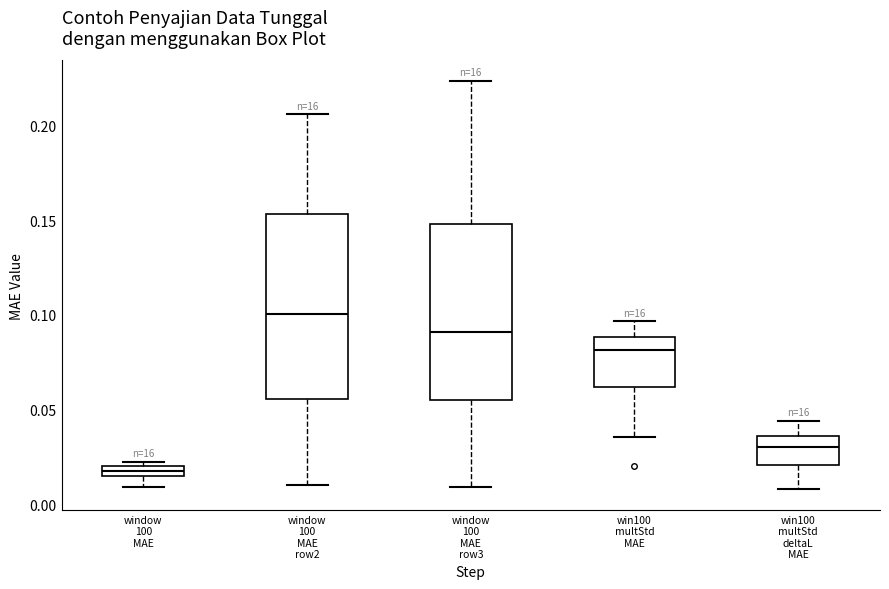

Where does the median line of the box for window 100 MAE row2 sit on the y-axis? The values are not printed on the chart, so give them approximately, as read against the axis.

0.100